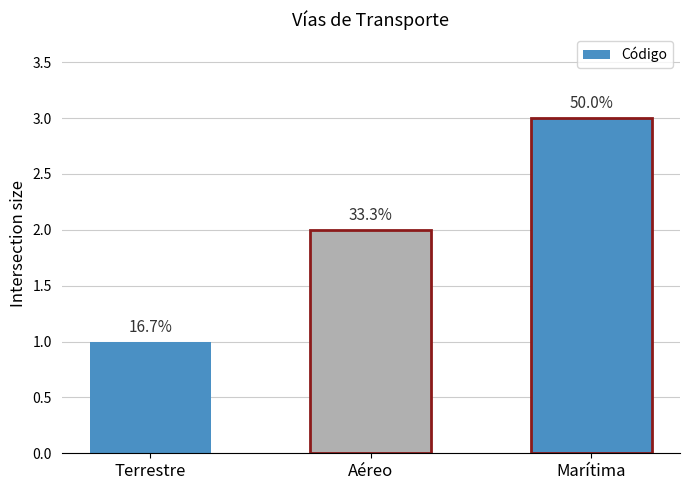

How many values are between 1 and 3?

3